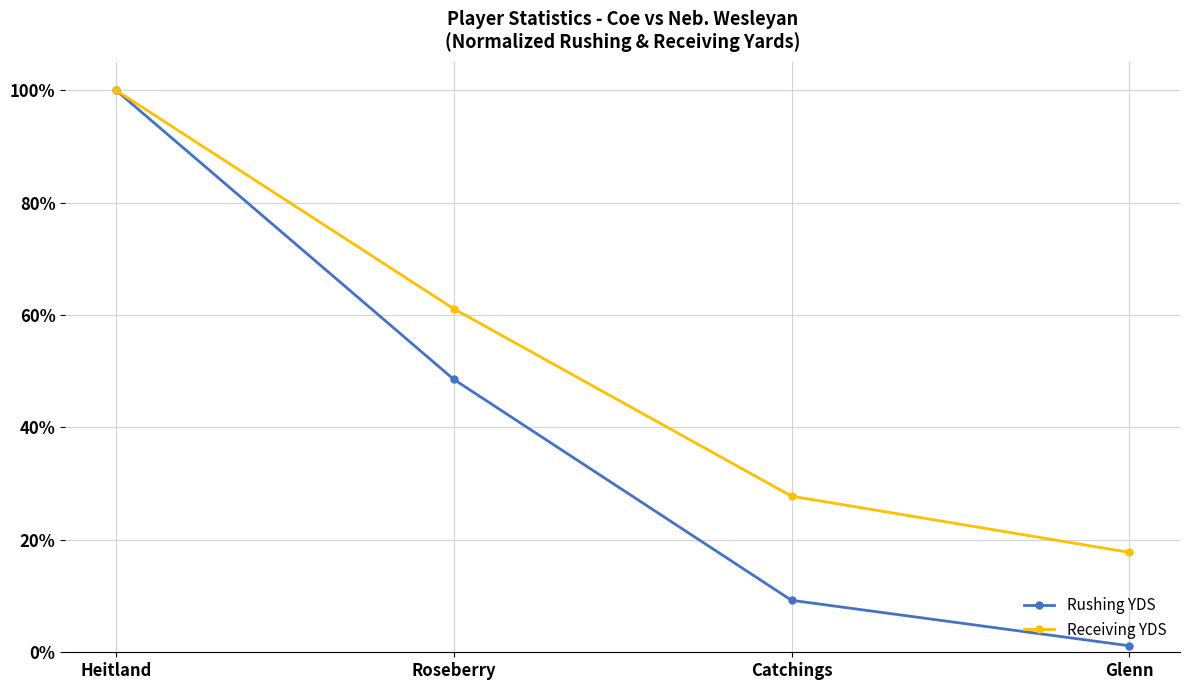

Reading left to right, transcribe all the data shown in this chart.

Rushing YDS: 100.0	48.6	9.2	1.2
Receiving YDS: 100.0	61.1	27.8	17.8